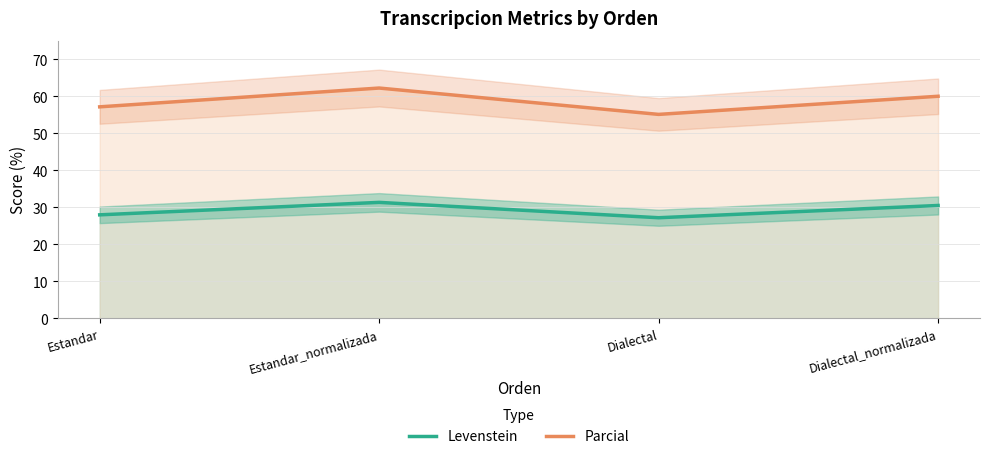

How many interior local peaks does the Levenstein series have?

1